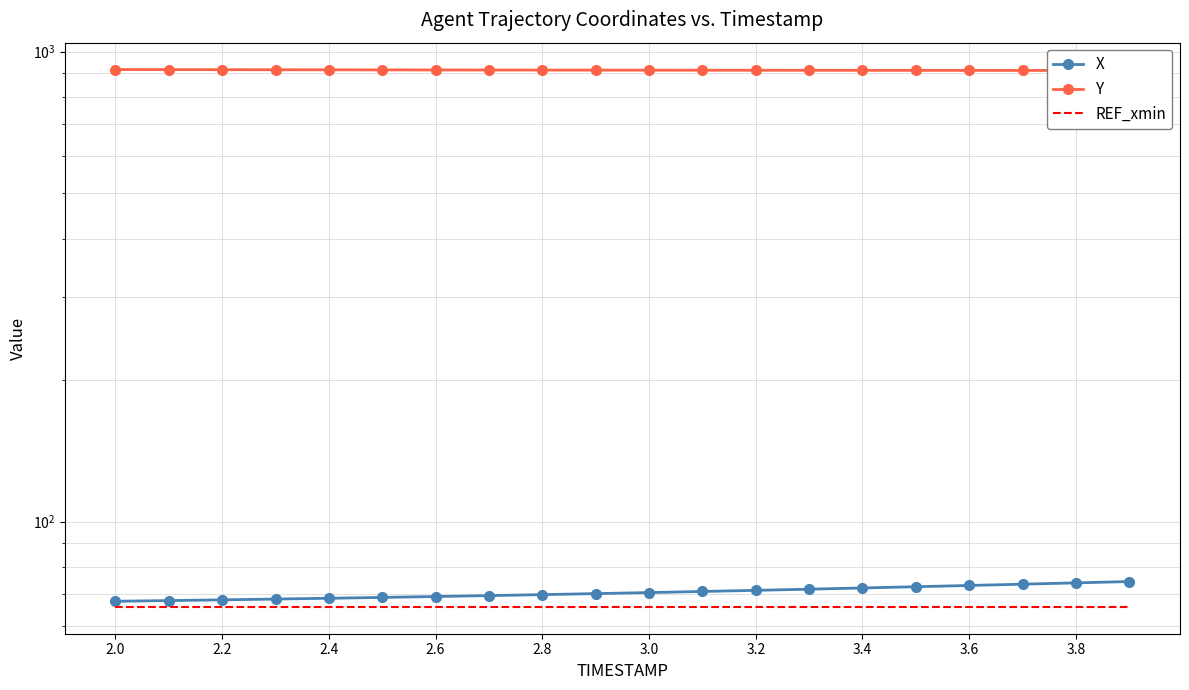

What is the value of the REF_xmin point at the 20th from the left?

65.9